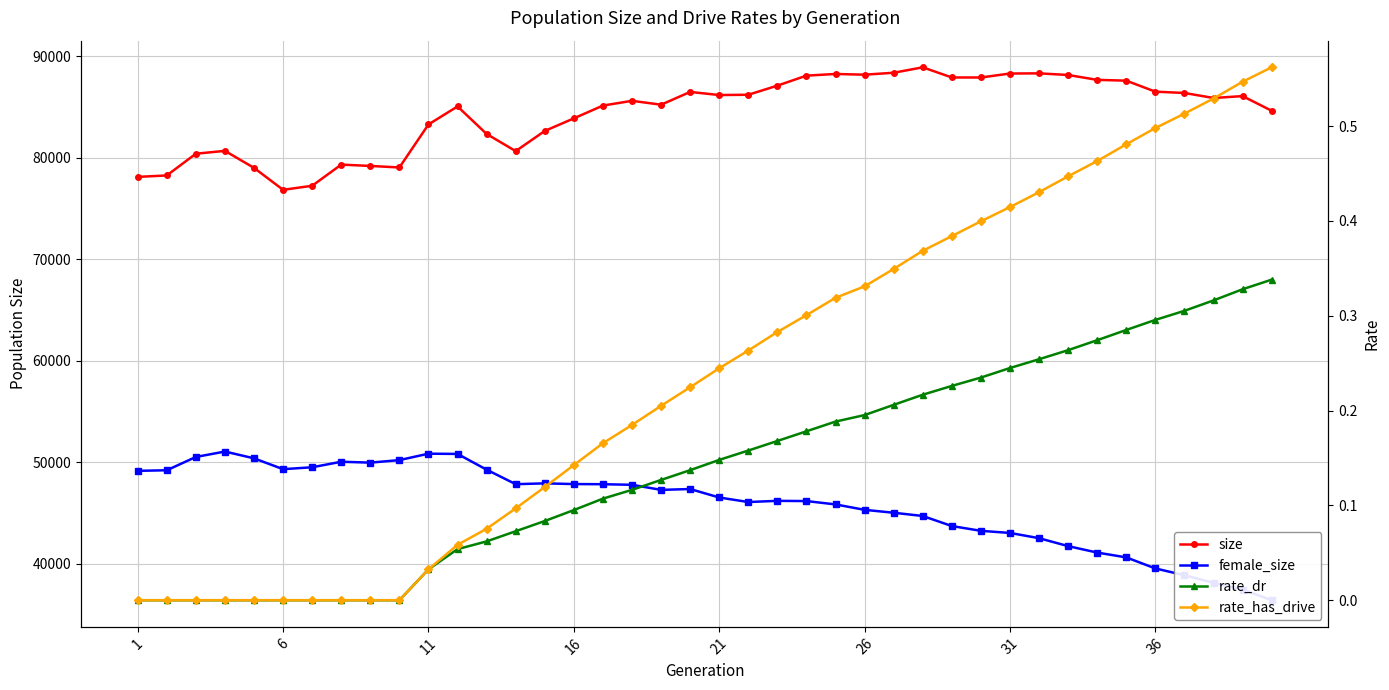

True or false: size has more than 1 interior local peaks.

True